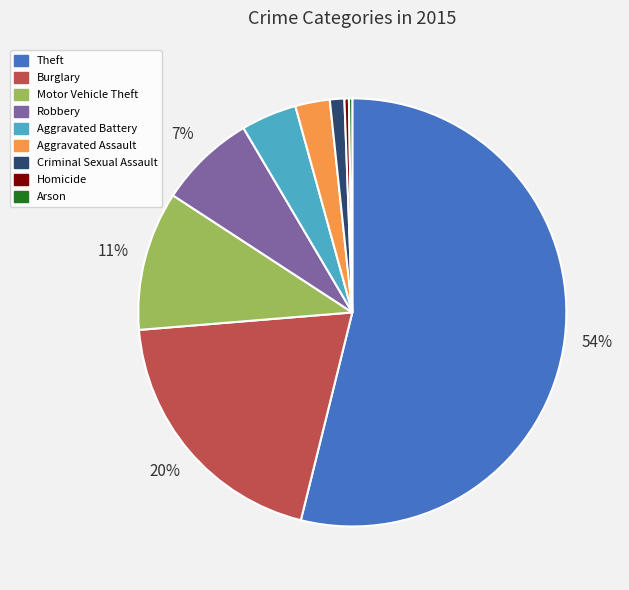

To the nearest percent, what percentage of the pie is Burglary?

20%